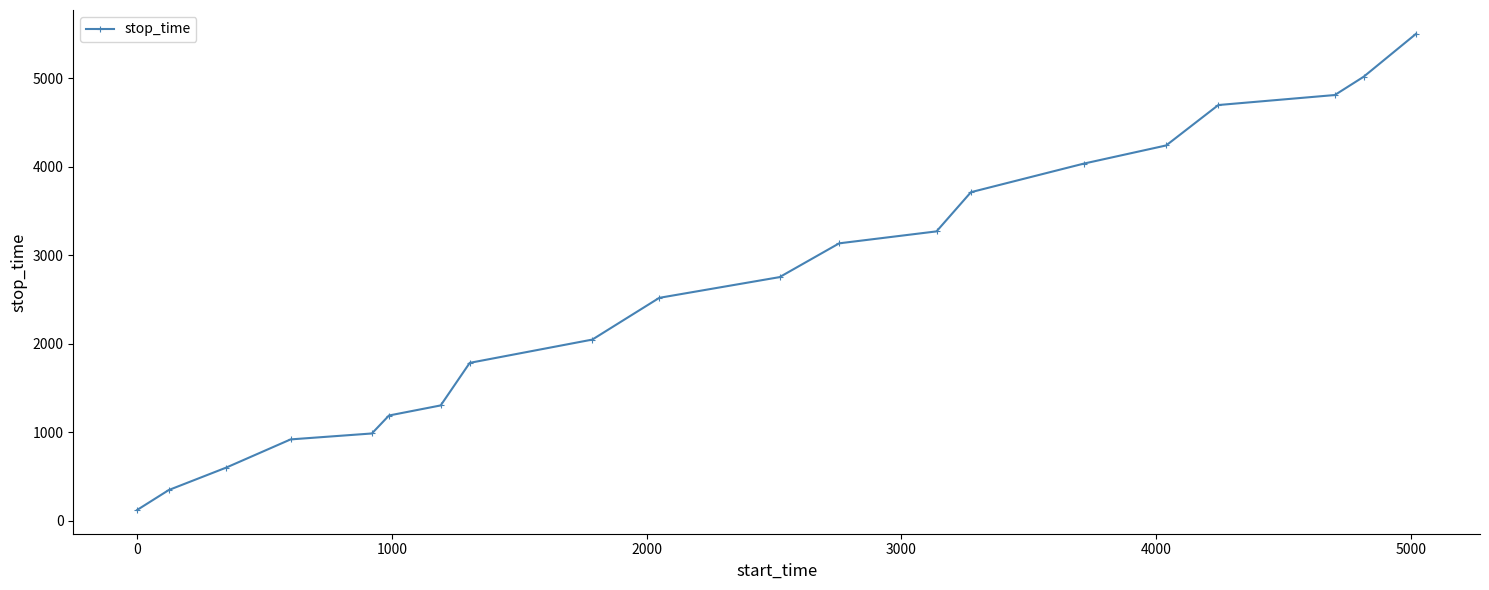

What is the value of the 11th point from the left?

2755